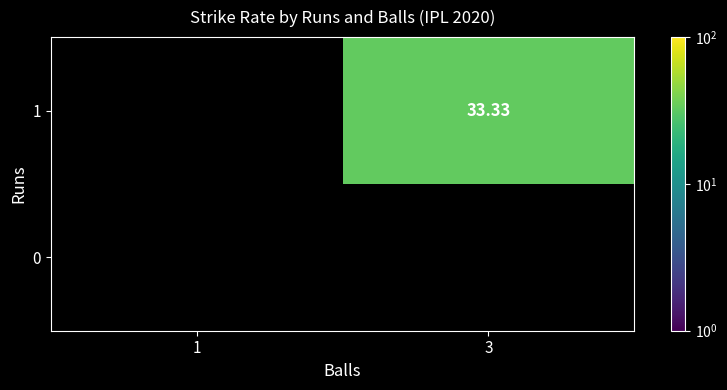

Between 3 and 1, which is larger?

3